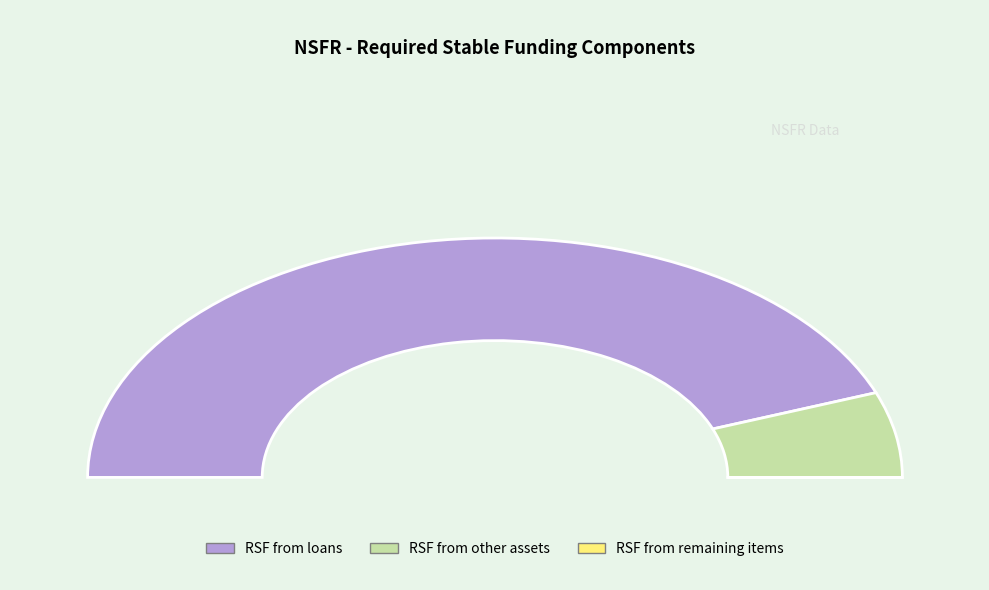

What is the total percentage of RSF from other assets and RSF from loans?

100.0%